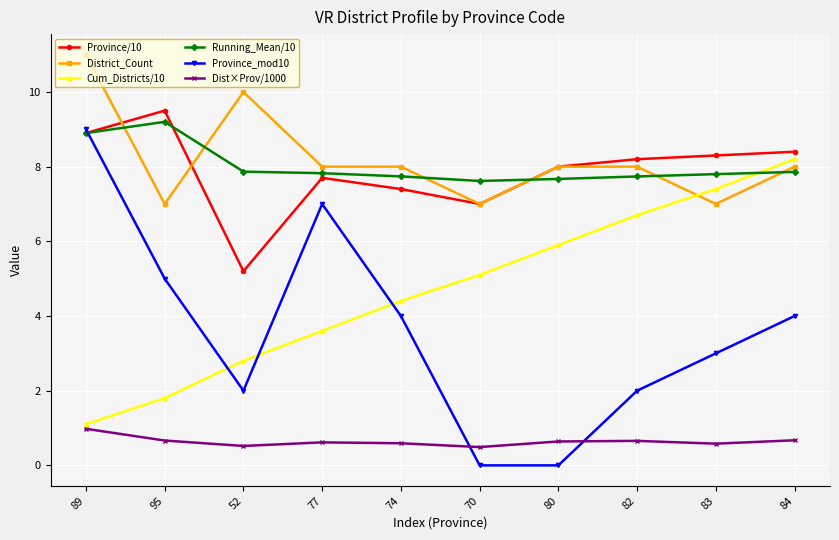

Which category has the highest value across all series?

89